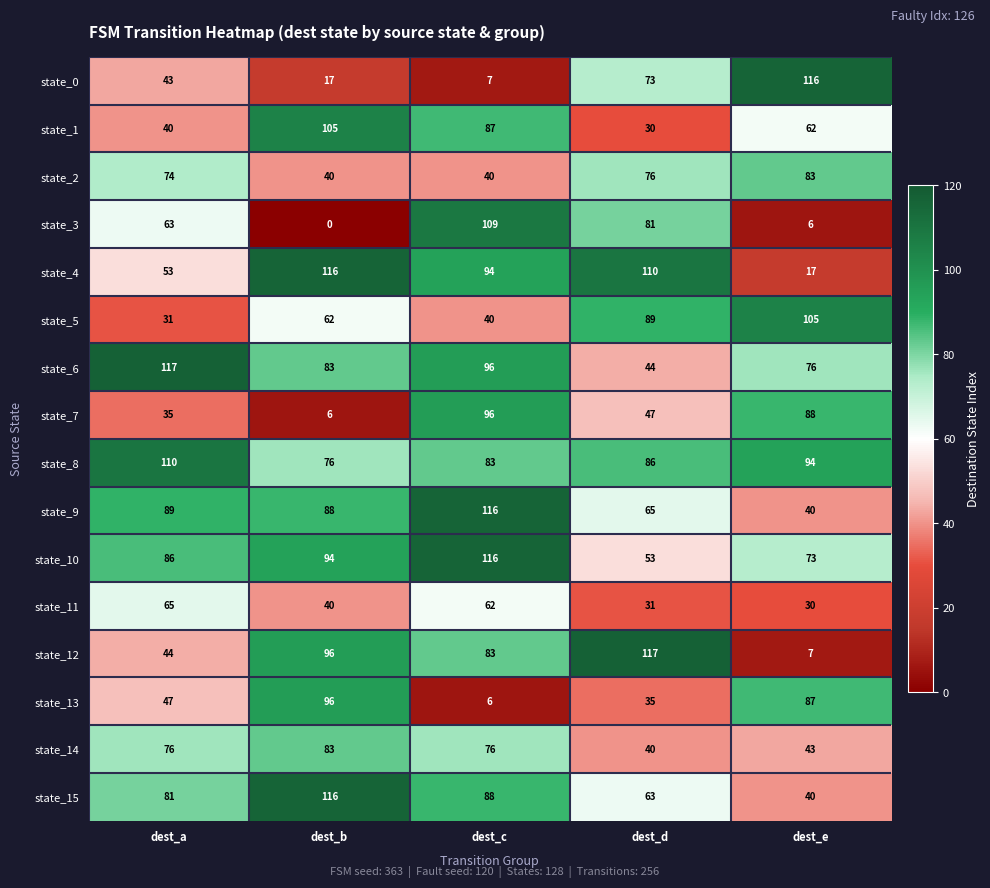

What value does the state_2 series have at dest_e?

83